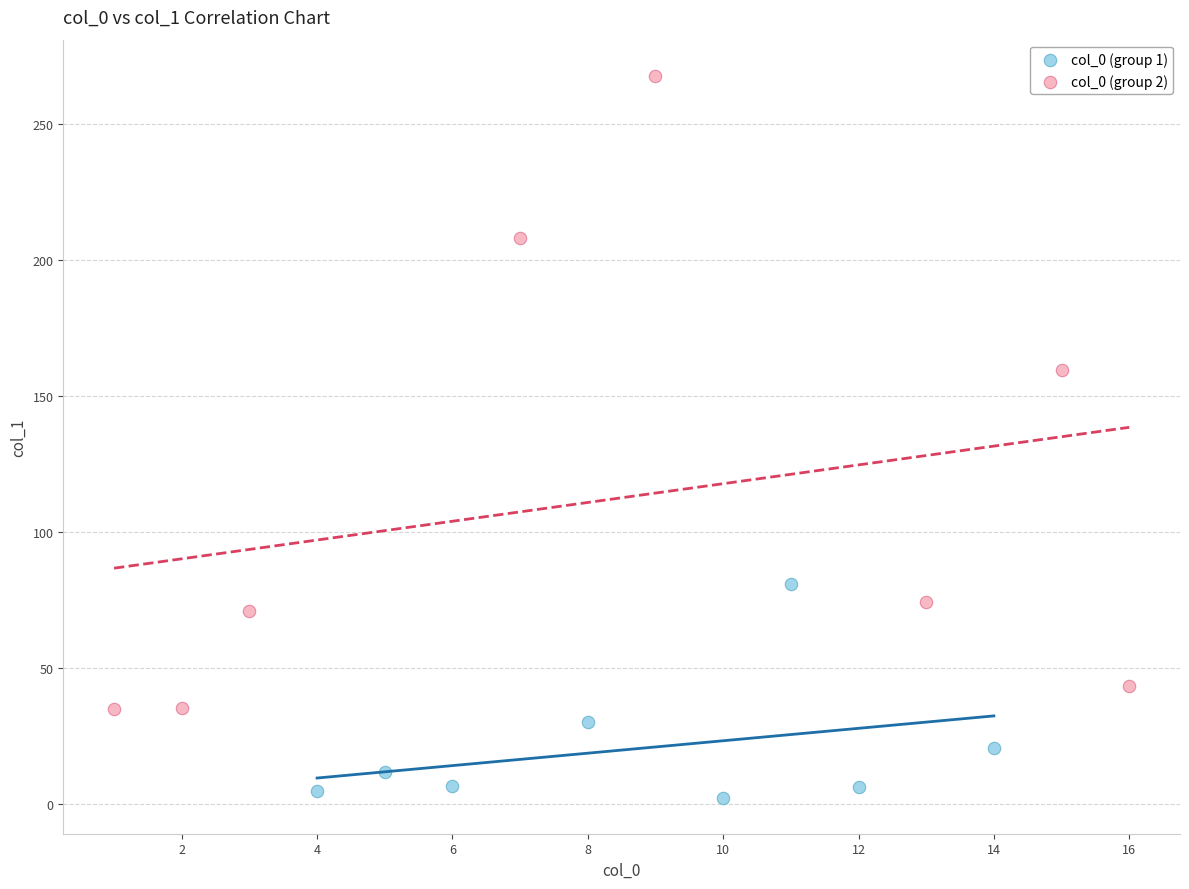

Which series reaches the maximum Y coordinate?

col_0 (group 2)